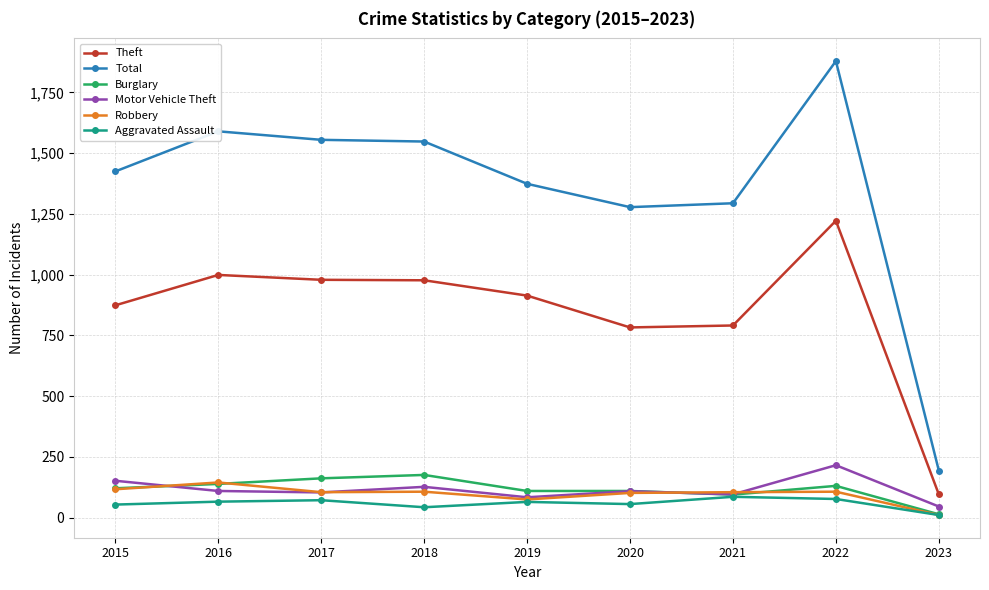

Is it true that Robbery equals 145 at 2016?

True